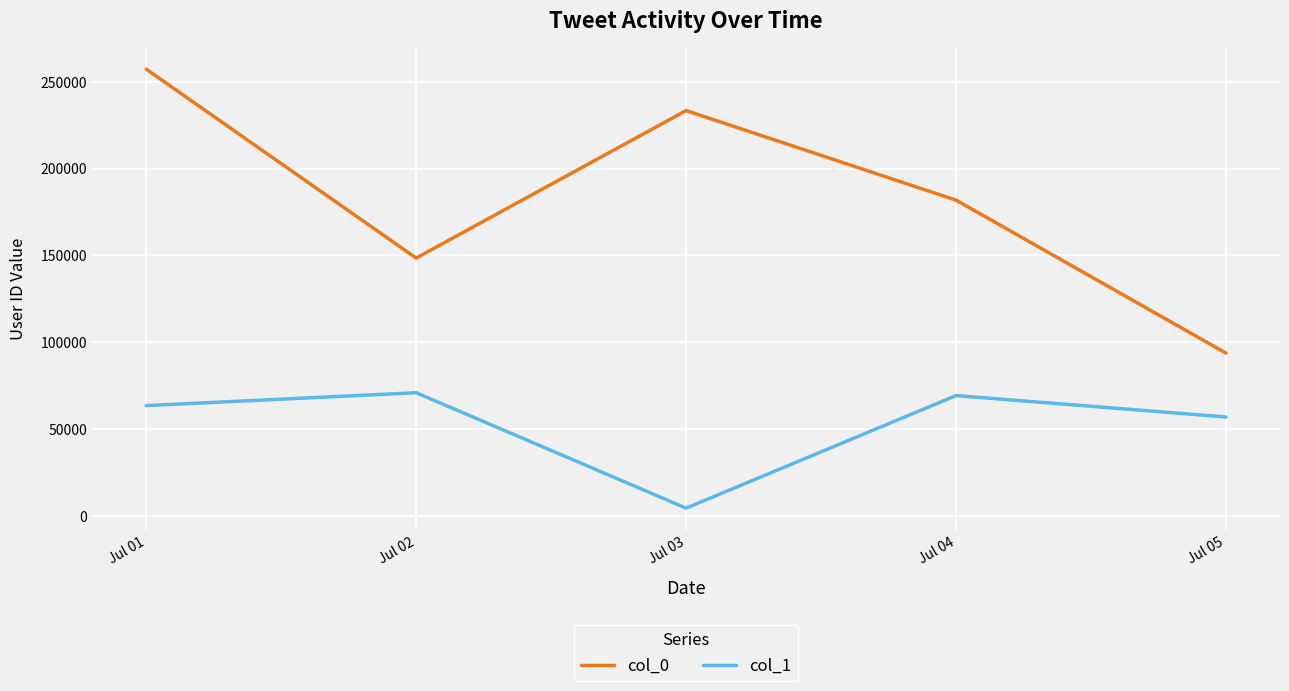

True or false: col_1 and col_0 intersect in this chart.

False